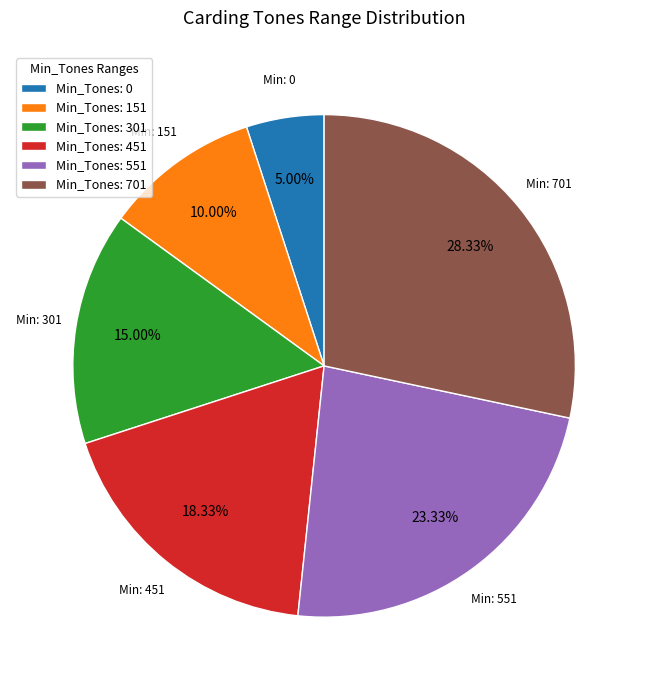

Rank the categories by value from highest to lowest.

Min_Tones: 701, Min_Tones: 551, Min_Tones: 451, Min_Tones: 301, Min_Tones: 151, Min_Tones: 0